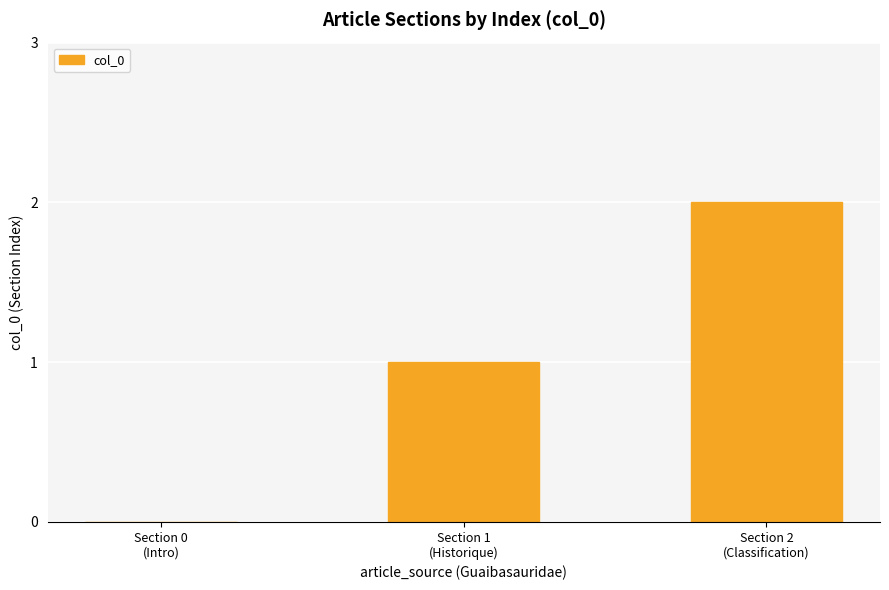

Count the number of categories in the chart.

3